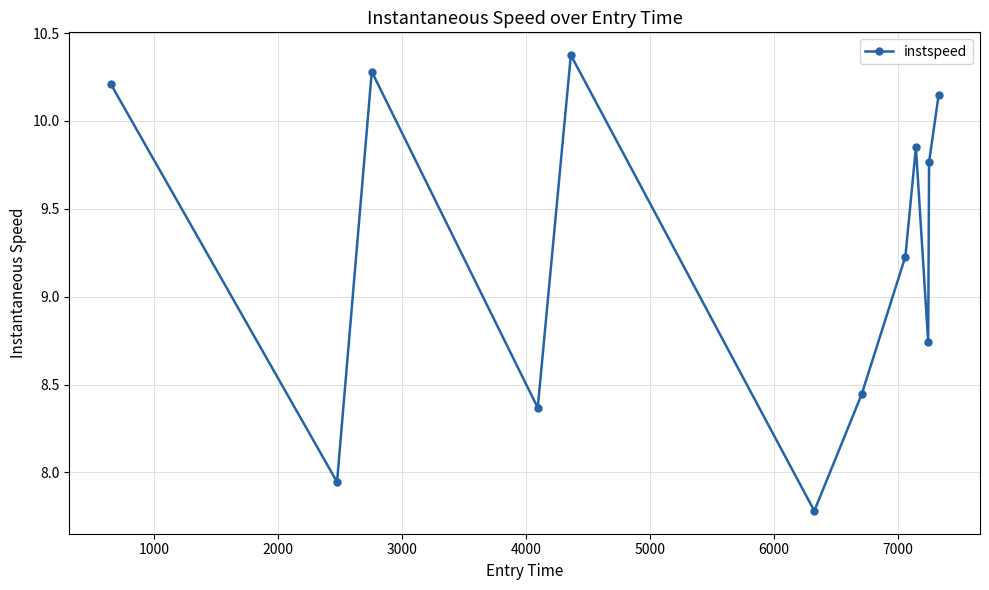

What is the sum of all values?

111.1